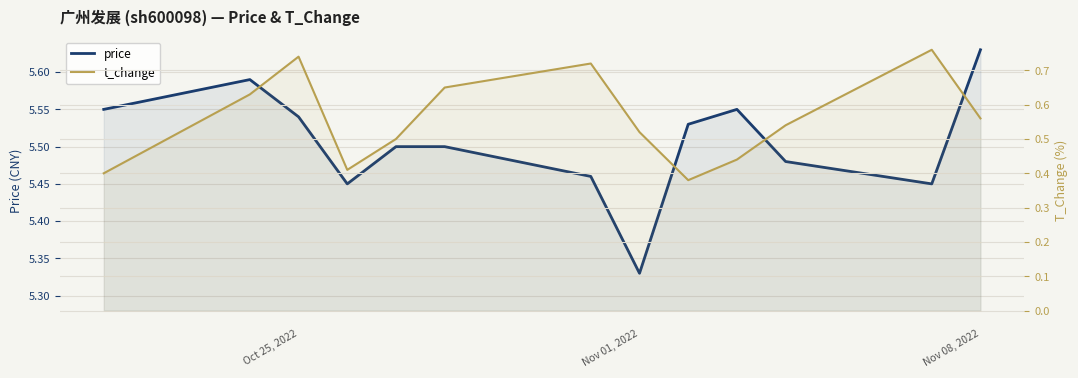

Rank the series by their average value, from lowest to highest.

t_change, price